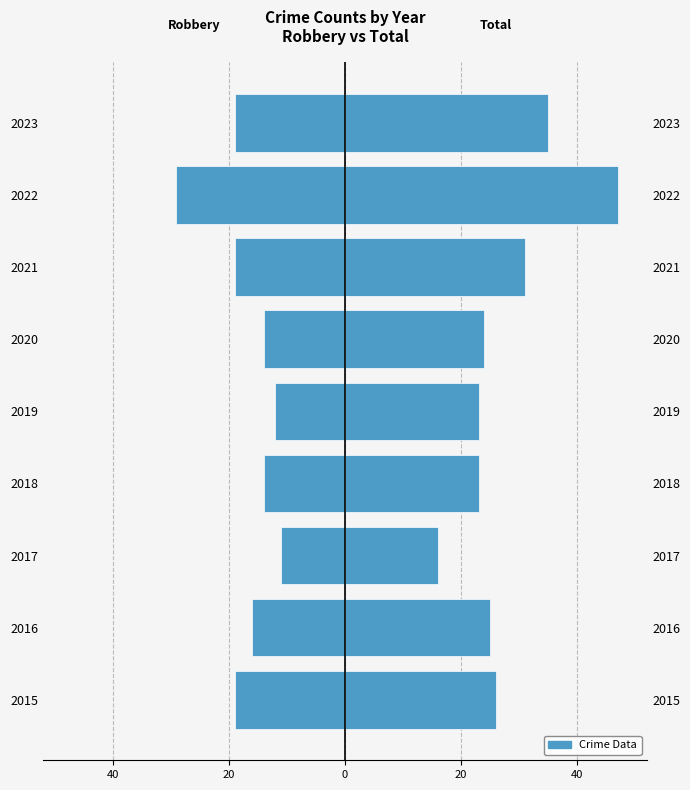

What value does the Total series have at 2019?

23